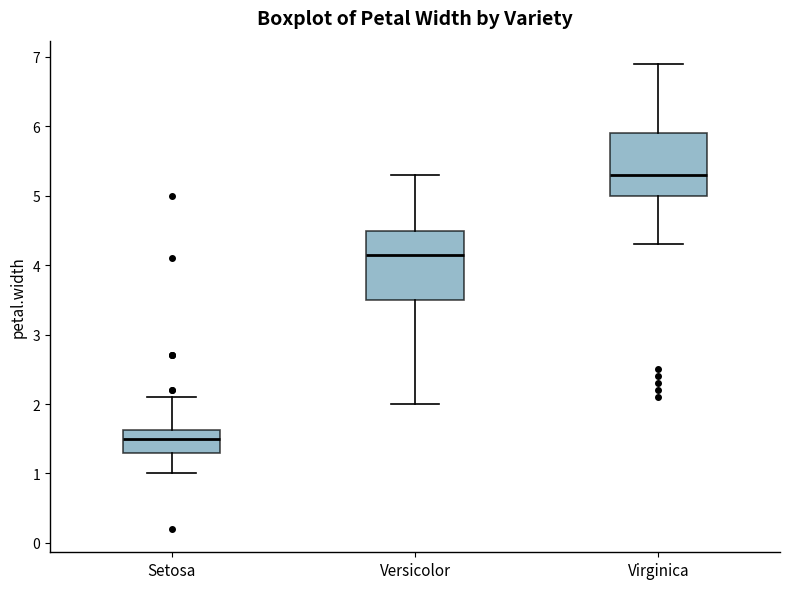

Reading left to right, transcribe this box plot: for each box, give where its median line is, the range the box spans, and where its two whiskers end, as read against the y-axis. The values are not printed on the chart, so give them approximately, as read against the axis.

Setosa: median 1.5, box 1.3 to 1.6, whiskers 1.0 to 2.1
Versicolor: median 4.2, box 3.5 to 4.5, whiskers 2.0 to 5.3
Virginica: median 5.3, box 5.0 to 5.9, whiskers 4.3 to 6.9